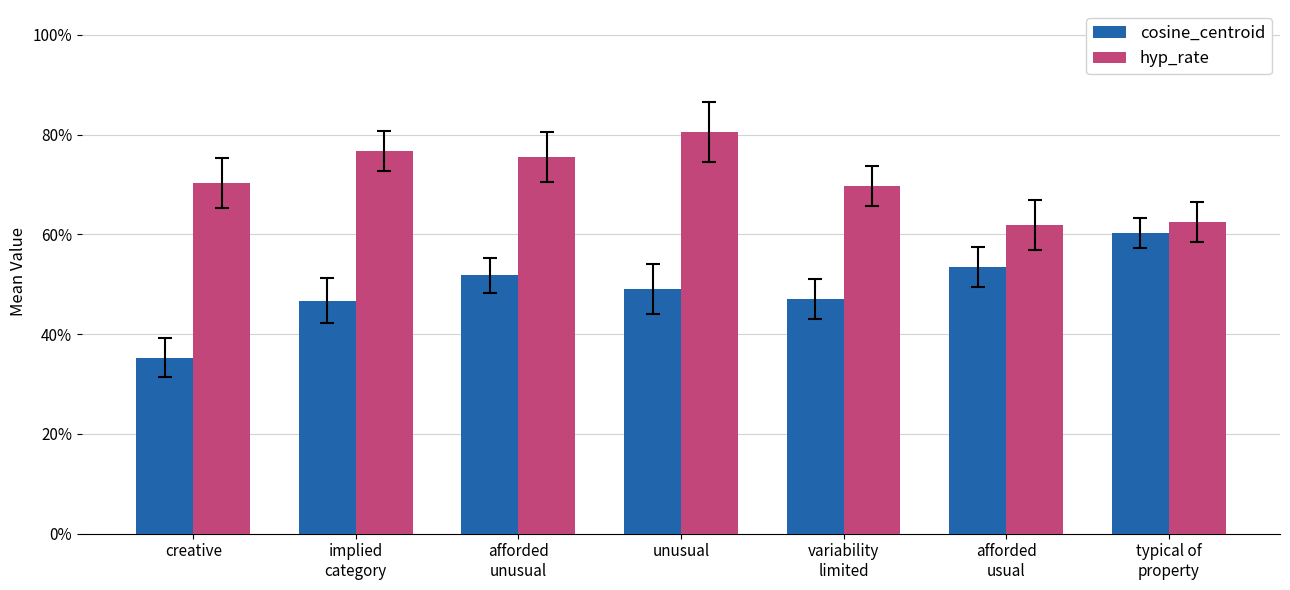

Rank the series by their maximum value, from lowest to highest.

cosine_centroid, hyp_rate